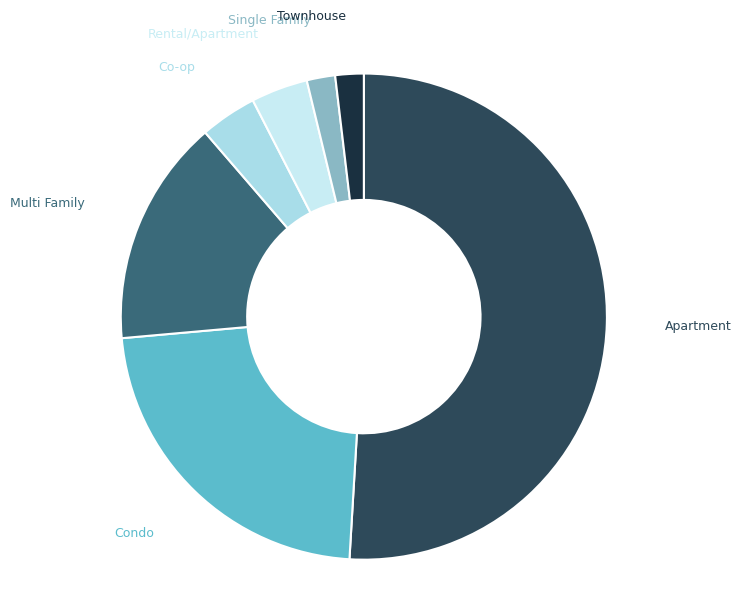

Do Multi Family and Condo together represent more than half of the pie?

No